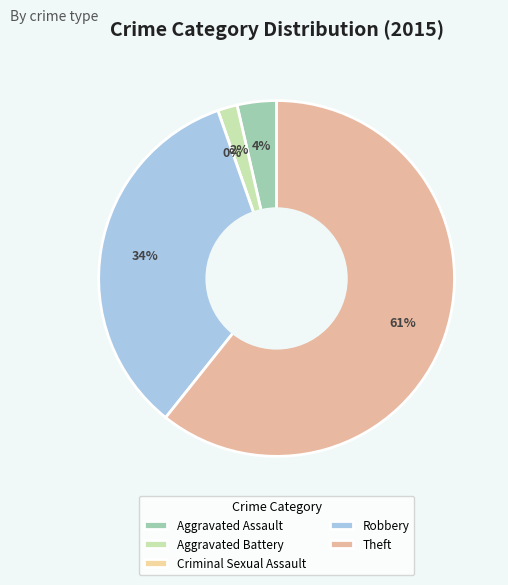

Does Aggravated Battery represent more than half of the total?

No